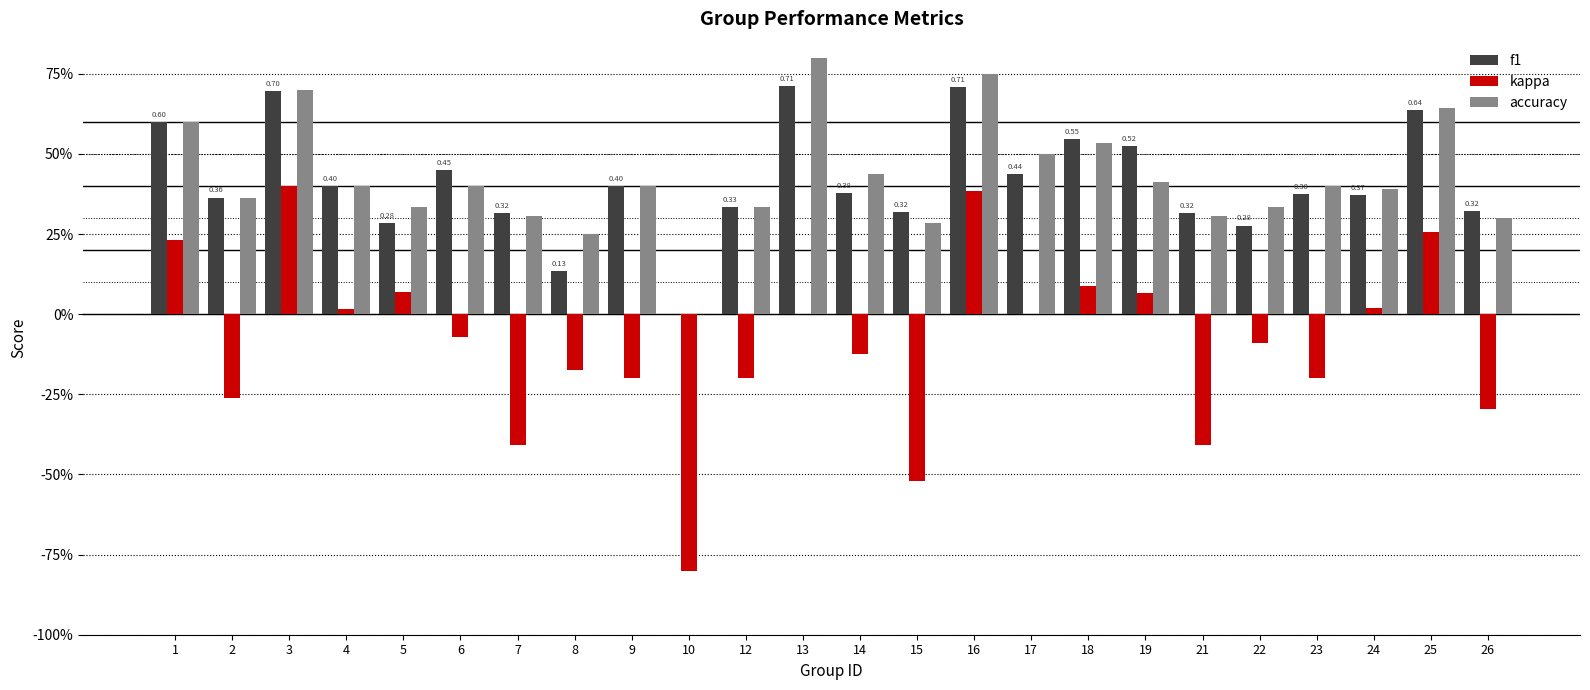

What is the total value across all series at 1?

1.4